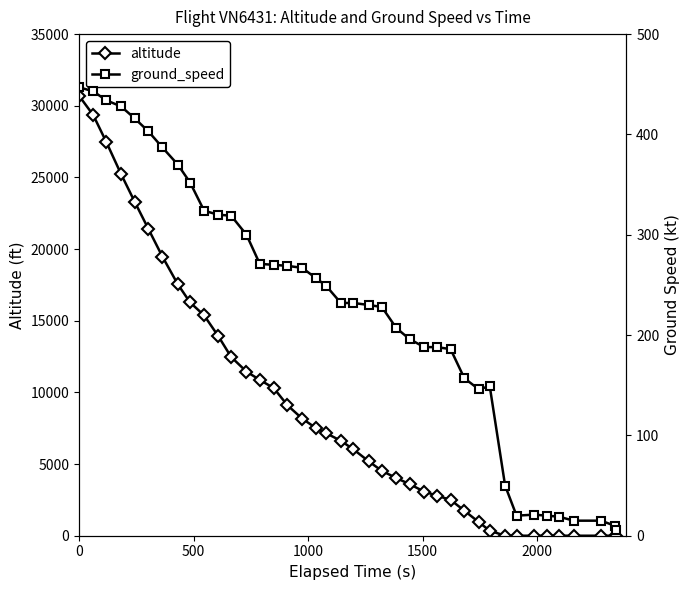

How many lines are shown in the chart?

2